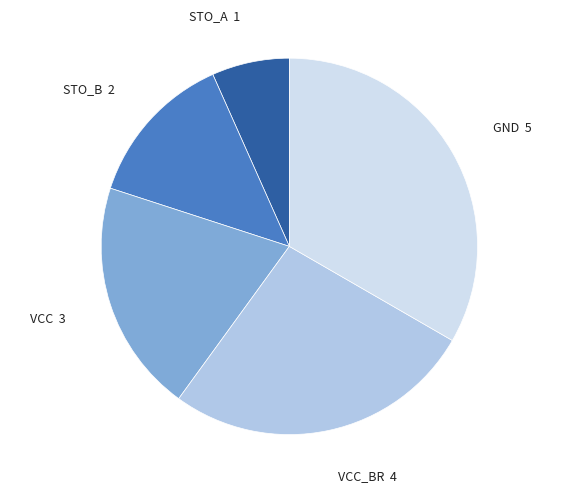

How many segments does this pie chart have?

5